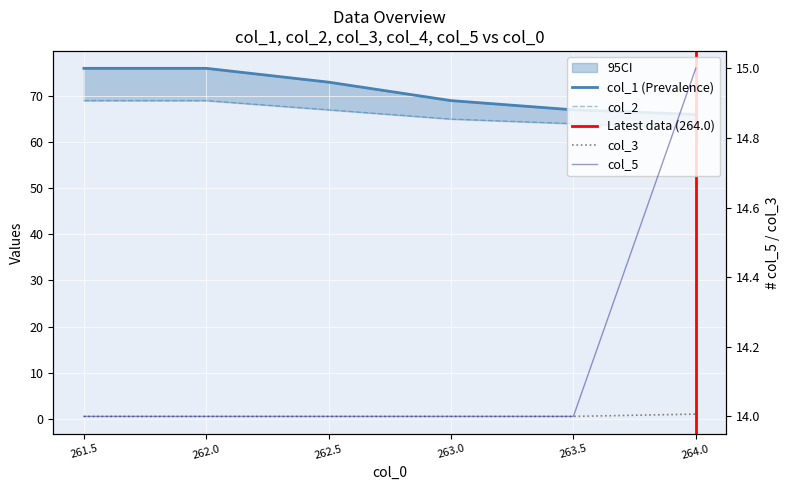

Which series has the largest total across all categories?

col_1